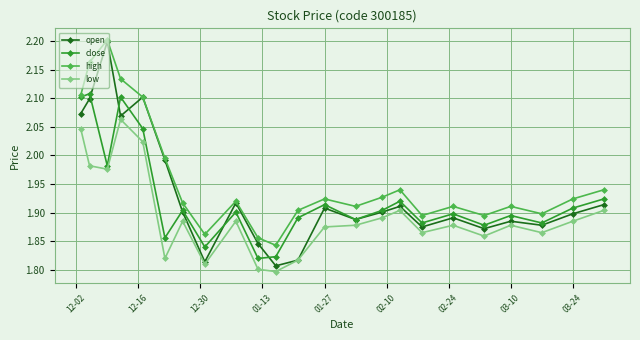

Which series has the widest spread of values?

open